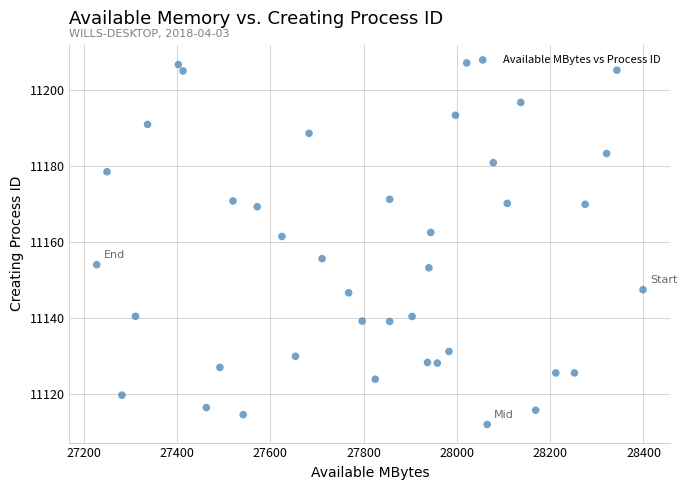

What is the range of Y values (max minus min)?

94.9